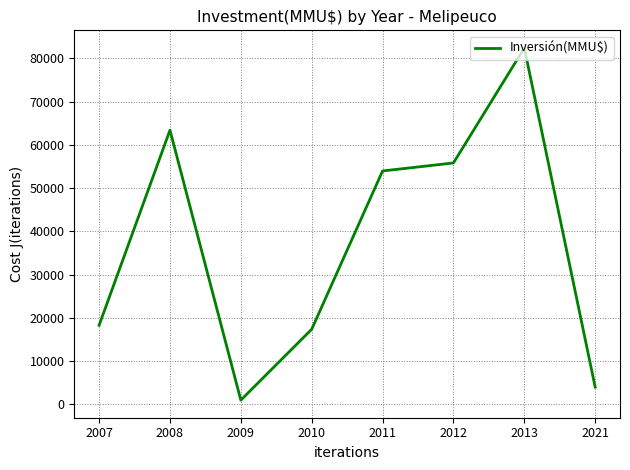

The value at 2010 is 4389. True or false?

False